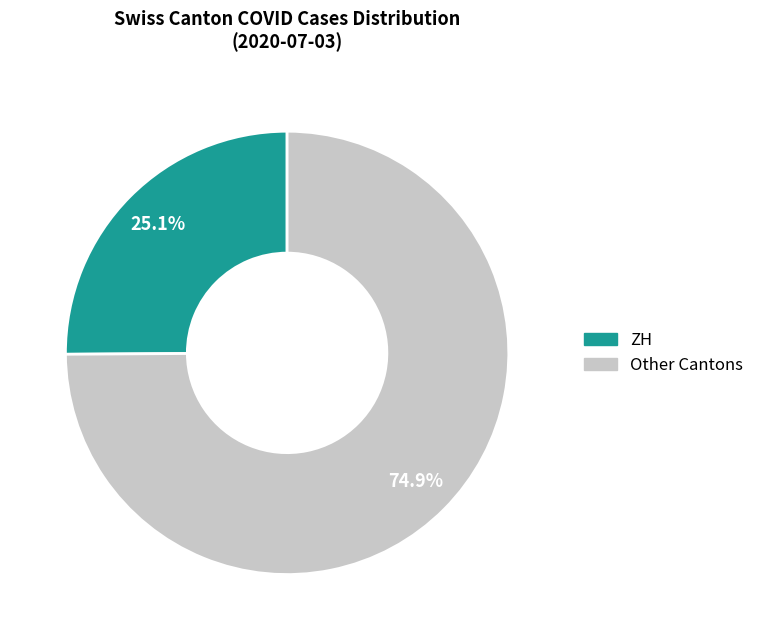

Does any single category account for the majority?

Yes